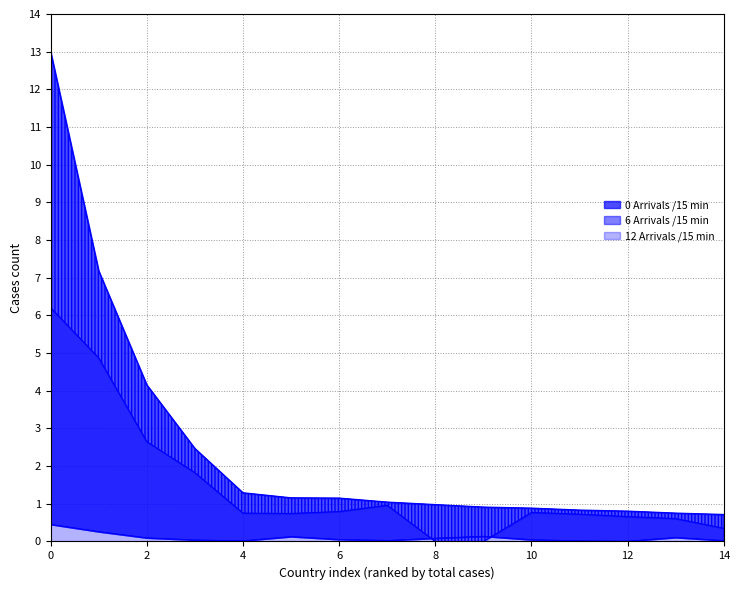

What is the difference between the maximum and minimum values in the 0 Arrivals /15 min series?

12.3